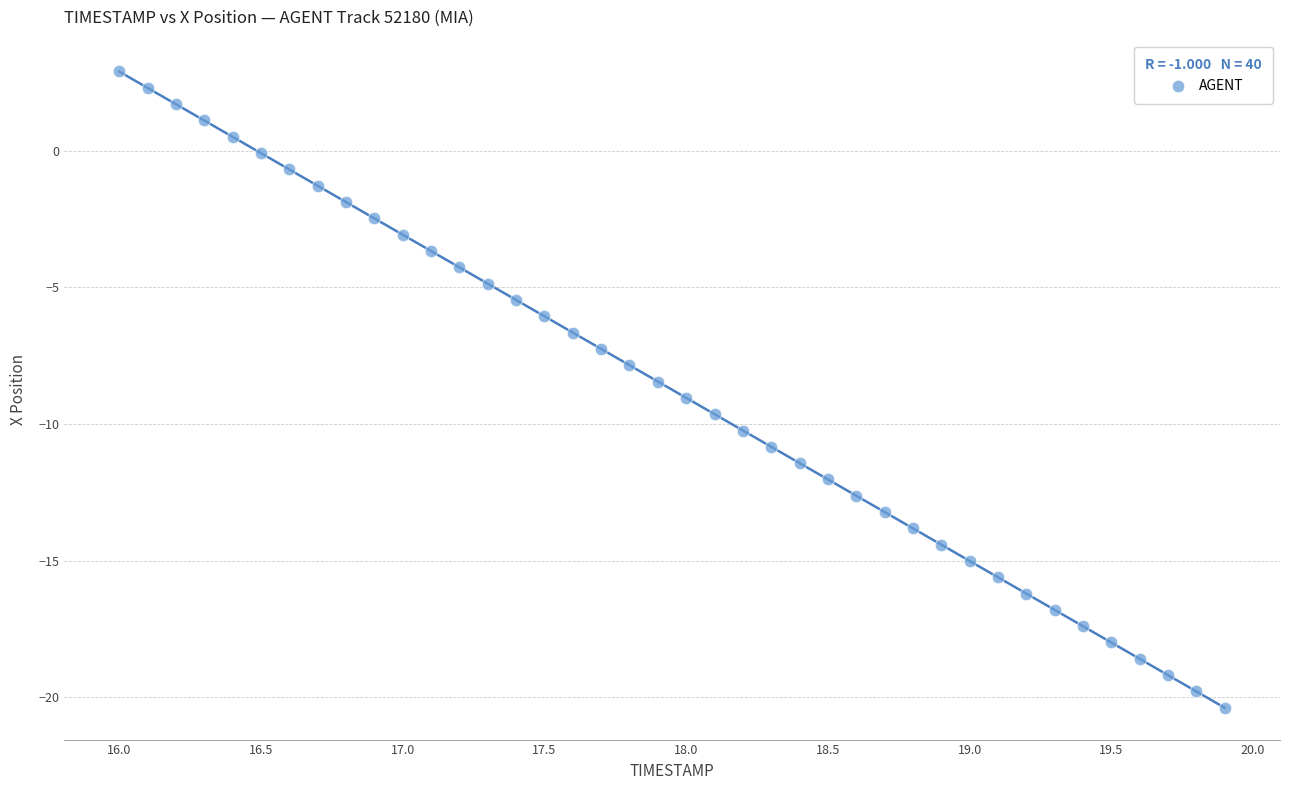

What is the range of Y values (max minus min)?

23.3